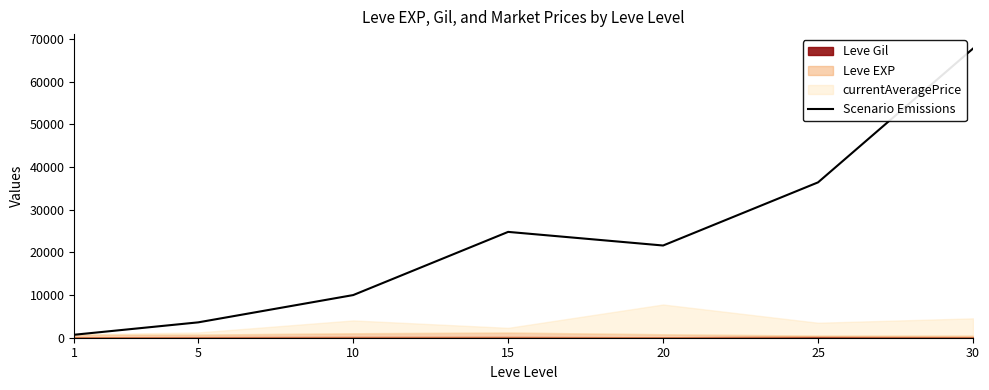

List the labels in order of value, smallest first.

1, 5, 10, 20, 15, 25, 30